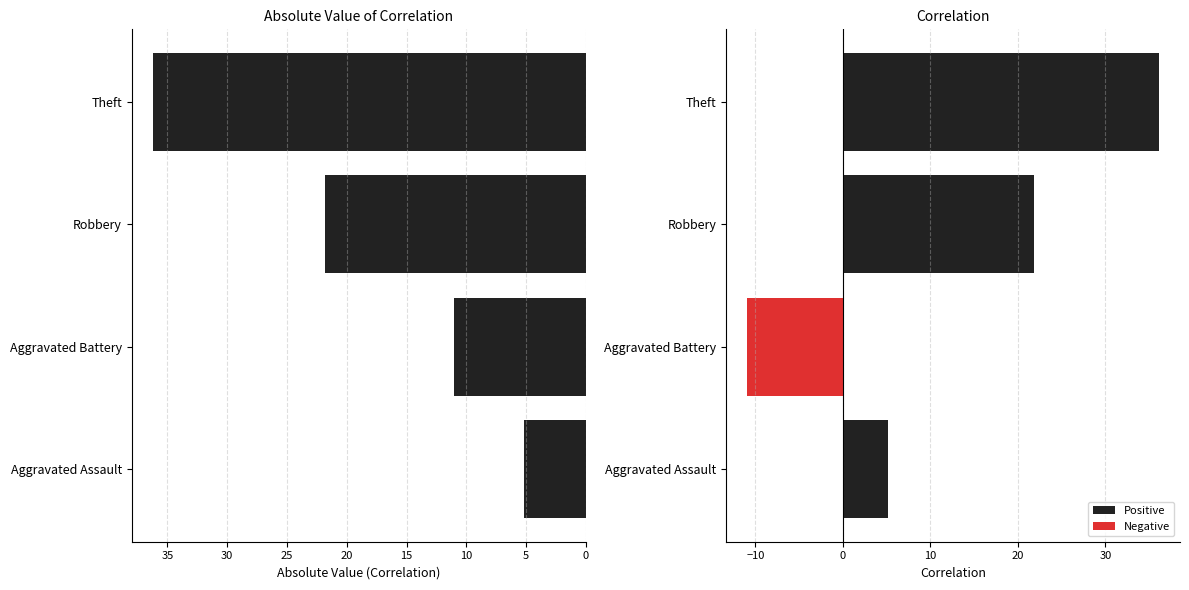

How many data points are above 21?

2